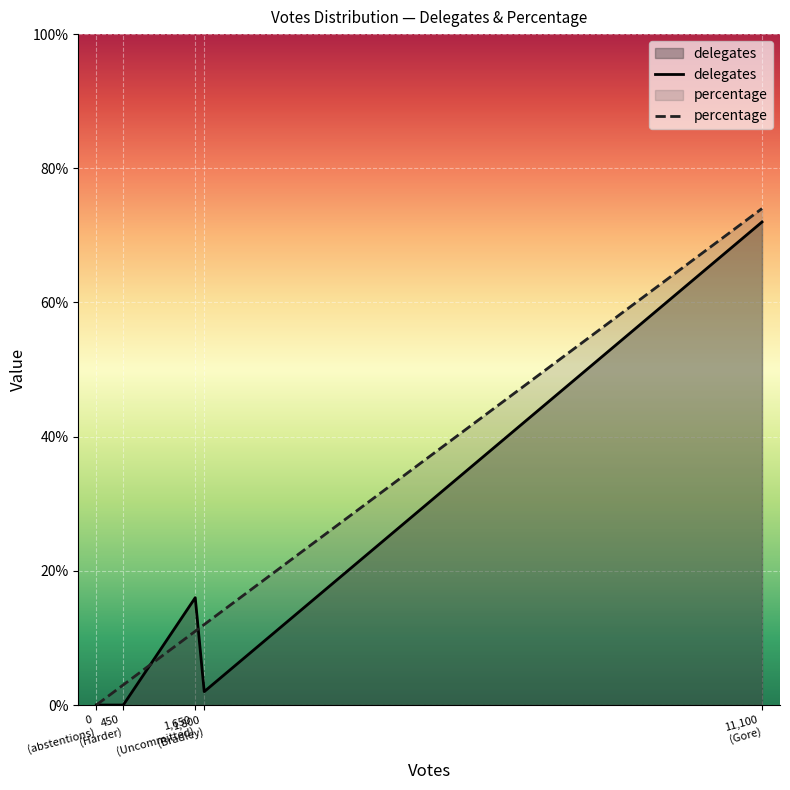

Which series has the widest spread of values?

percentage